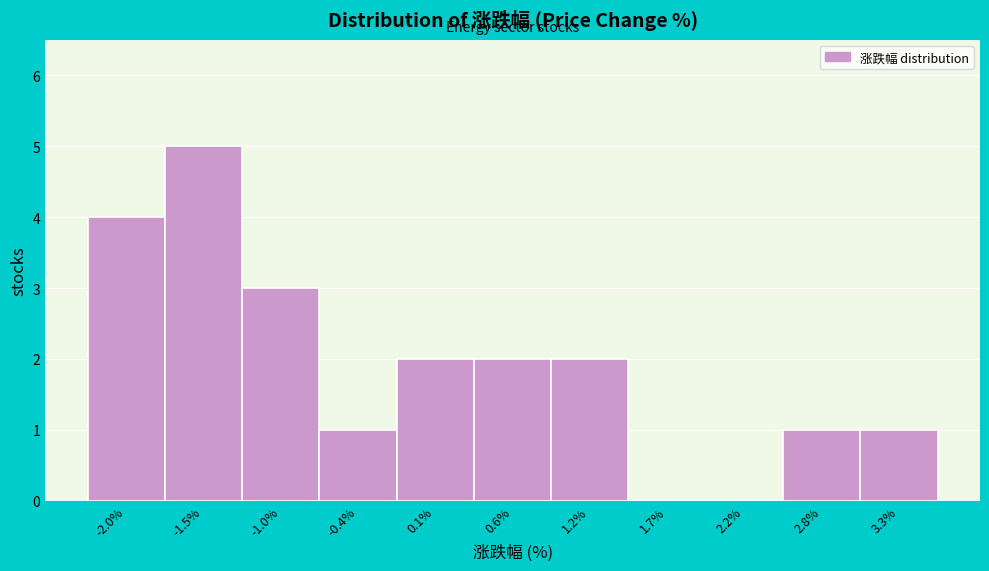

Reading right to left, what are all the values shown in this chart?

3.3%=1	2.8%=1	2.2%=0	1.7%=0	1.2%=2	0.6%=2	0.1%=2	-0.4%=1	-1.0%=3	-1.5%=5	-2.0%=4